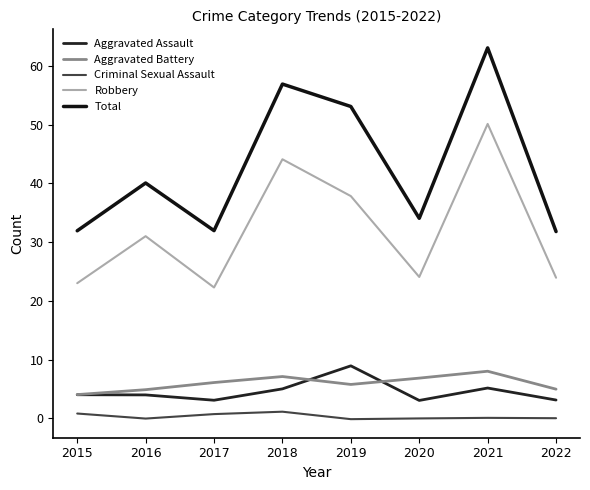

Where does the Criminal Sexual Assault series first go above 0?

2015